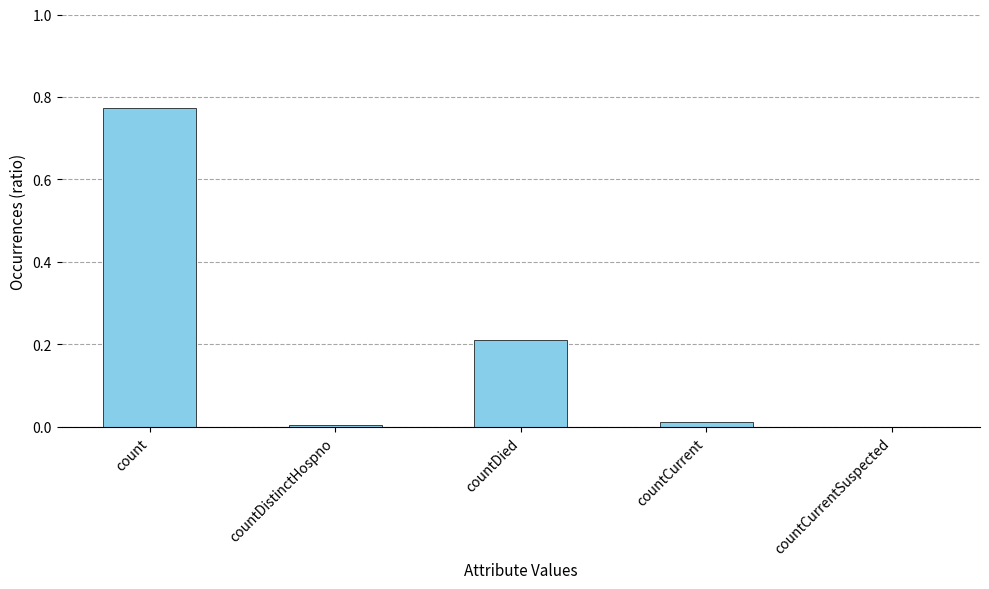

Between count and countCurrentSuspected, which is larger?

count